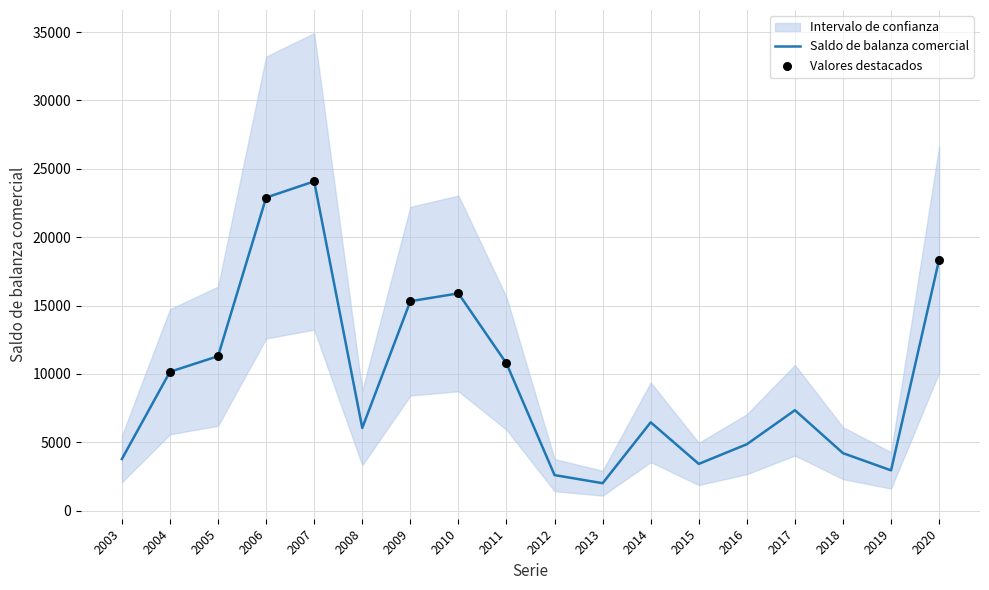

Which has a higher value, 2012 or 2009?

2009